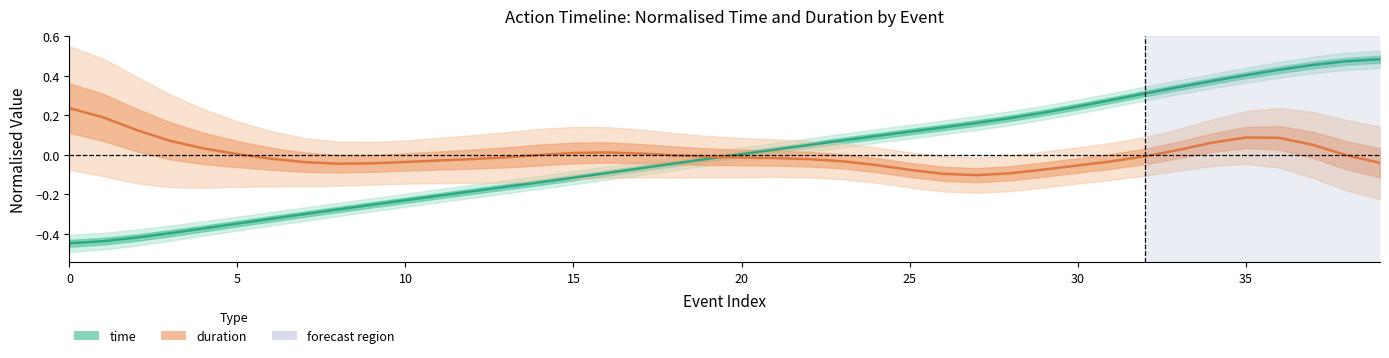

After their last crossing, which series has the higher values: time or duration?

time